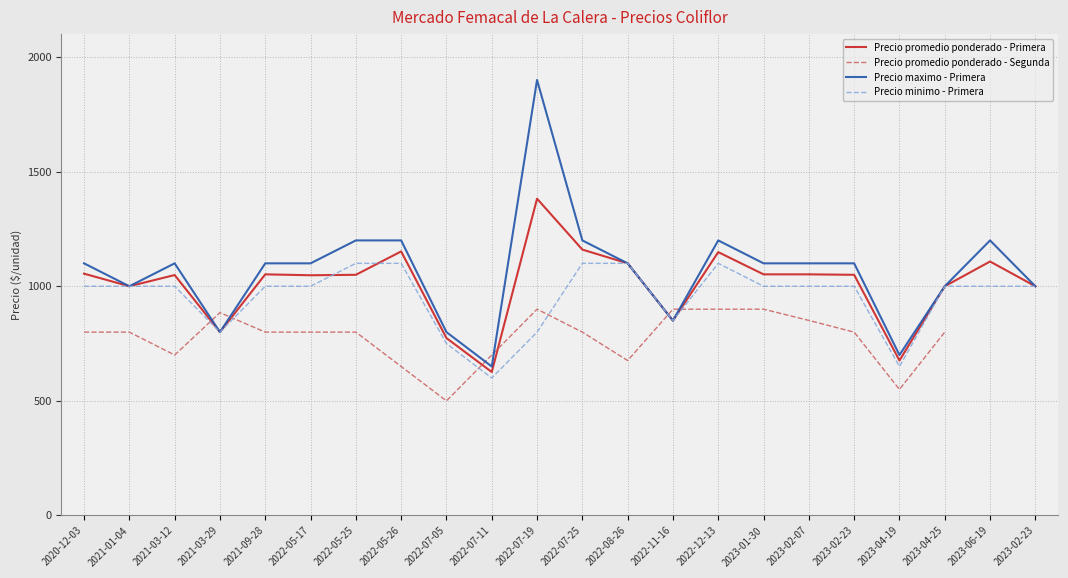

How many values in the Precio maximo - Primera series exceed 1100?

6